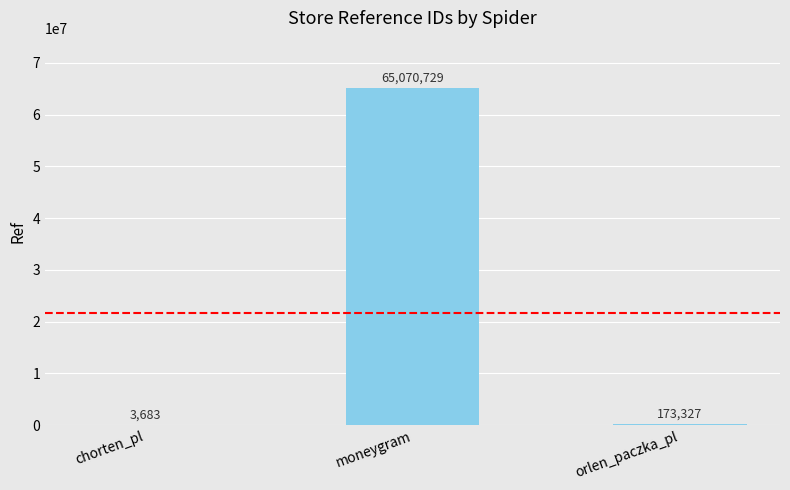

What is the change in value from chorten_pl to moneygram?

+65067046